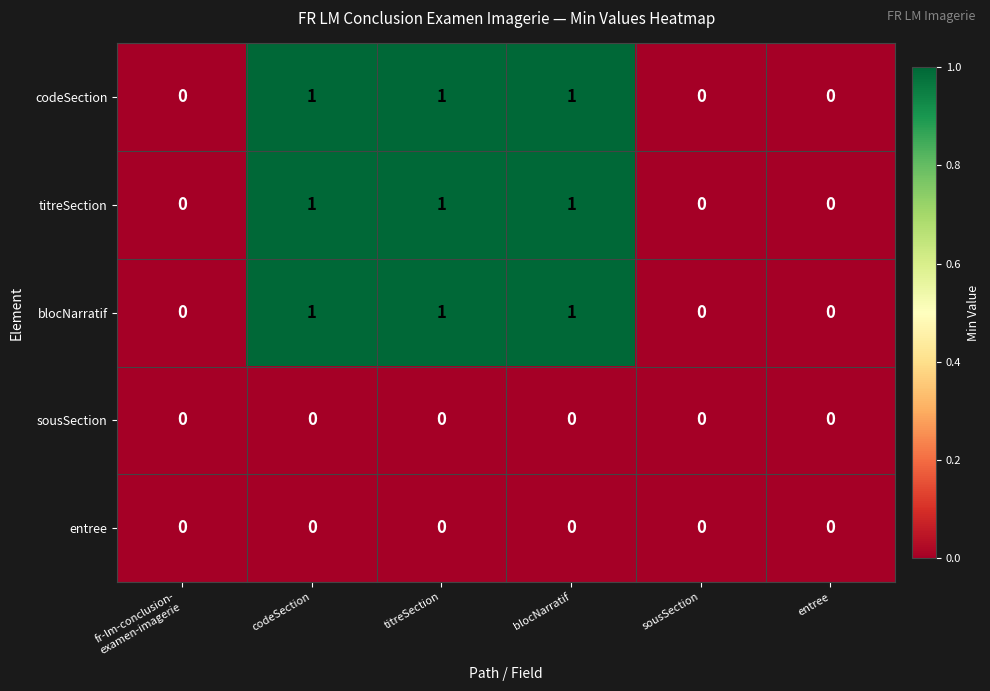

The blocNarratif series shows 2 at blocNarratif. True or false?

False